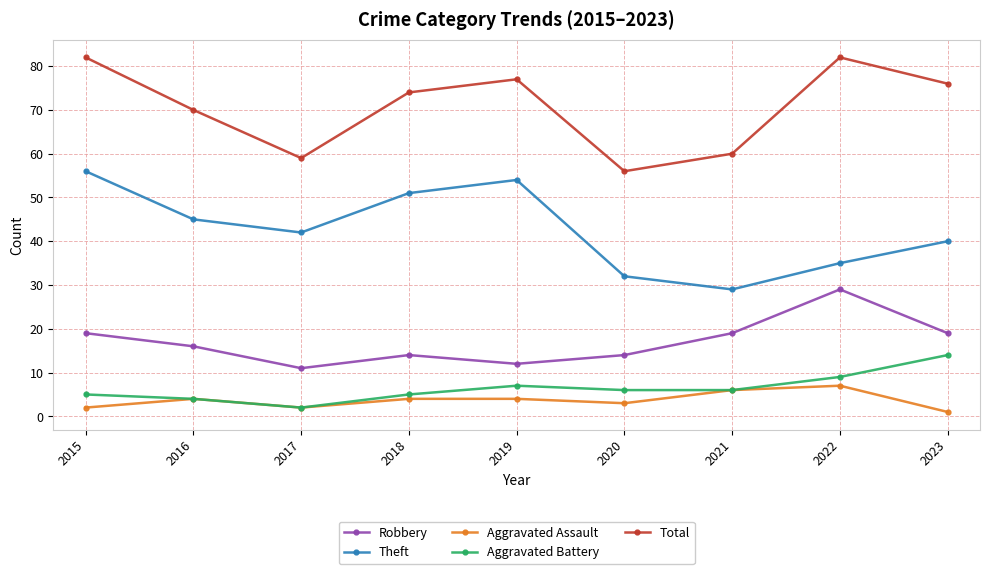

What is the spread (max minus min) of values at 2017?

57